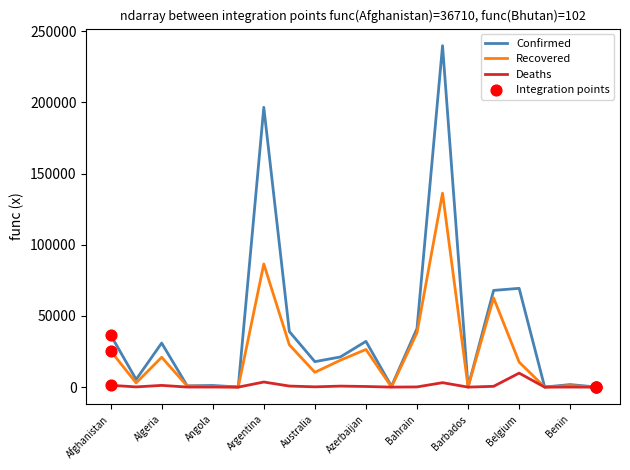

At how many categories does at least one series exceed 142736?

2